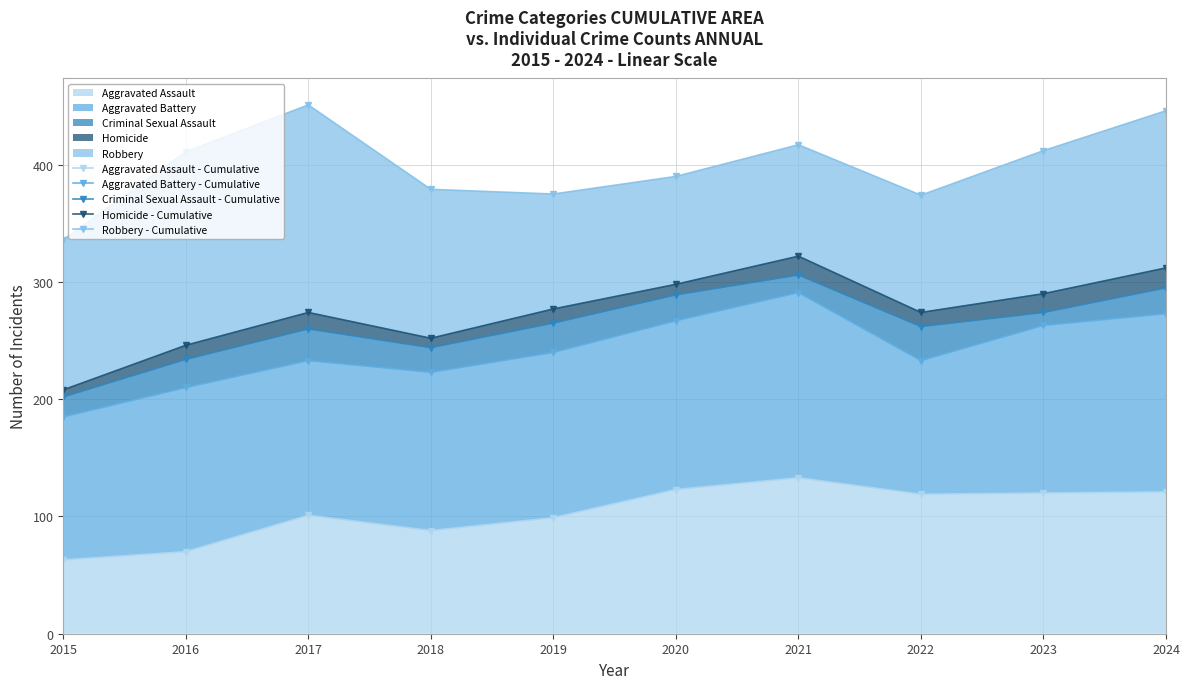

Which series changed the most between 2017 and 2019?

Robbery - Cumulative